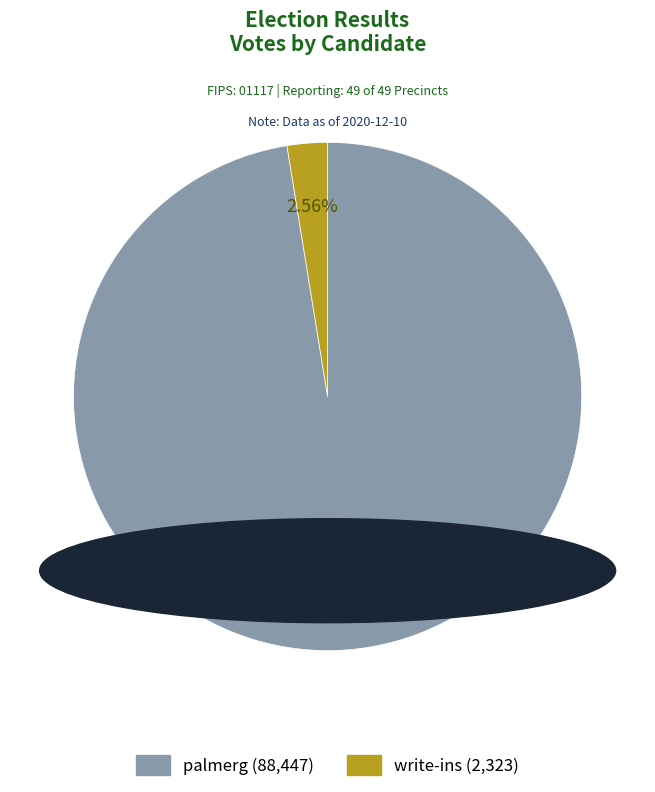

What is the ratio of the value at palmerg to the value at write-ins?

38.1